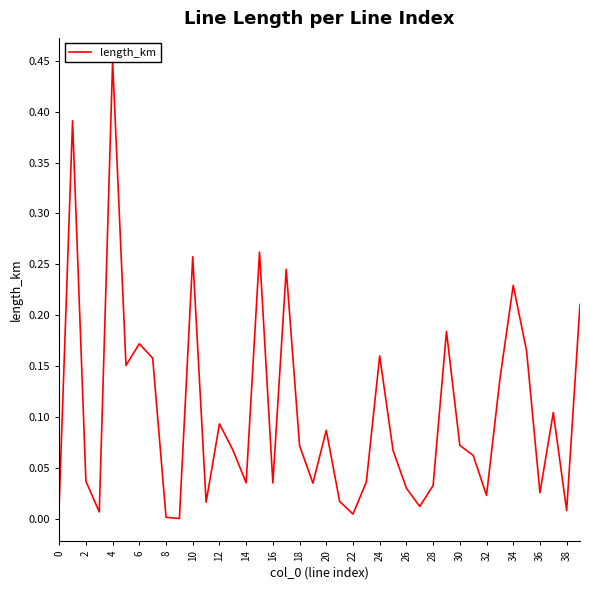

What is the sum of all values?

4.2